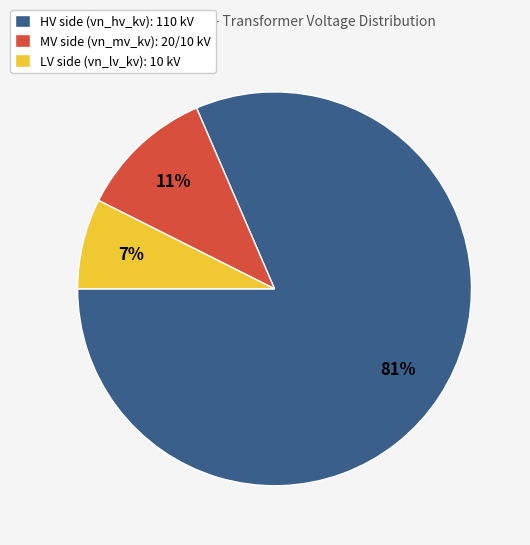

Which category has the biggest portion of the pie?

HV side (vn_hv_kv): 110 kV